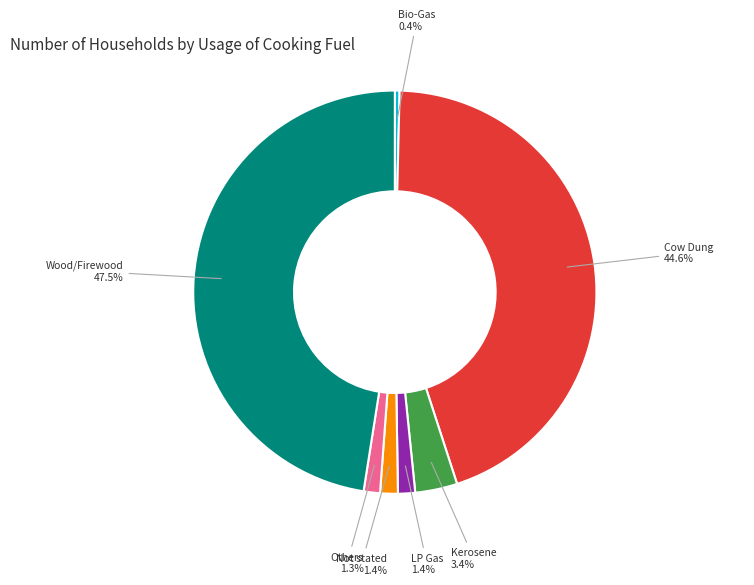

What percentage is the Kerosene slice, to the nearest percent?

3%